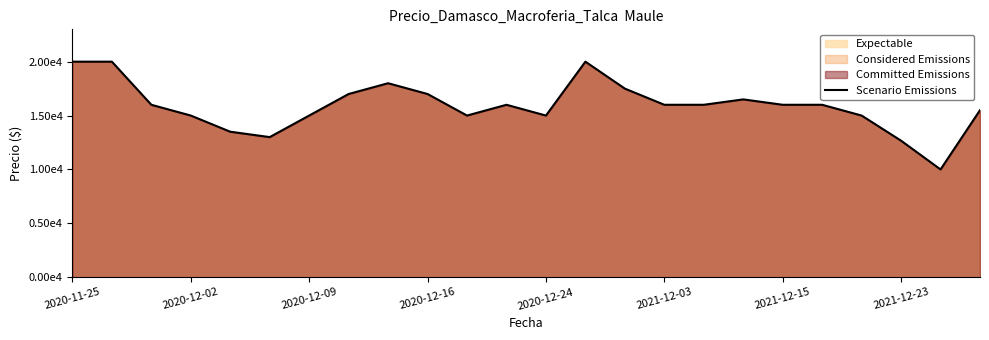

The value at 2020-12-16 is 7086. True or false?

False